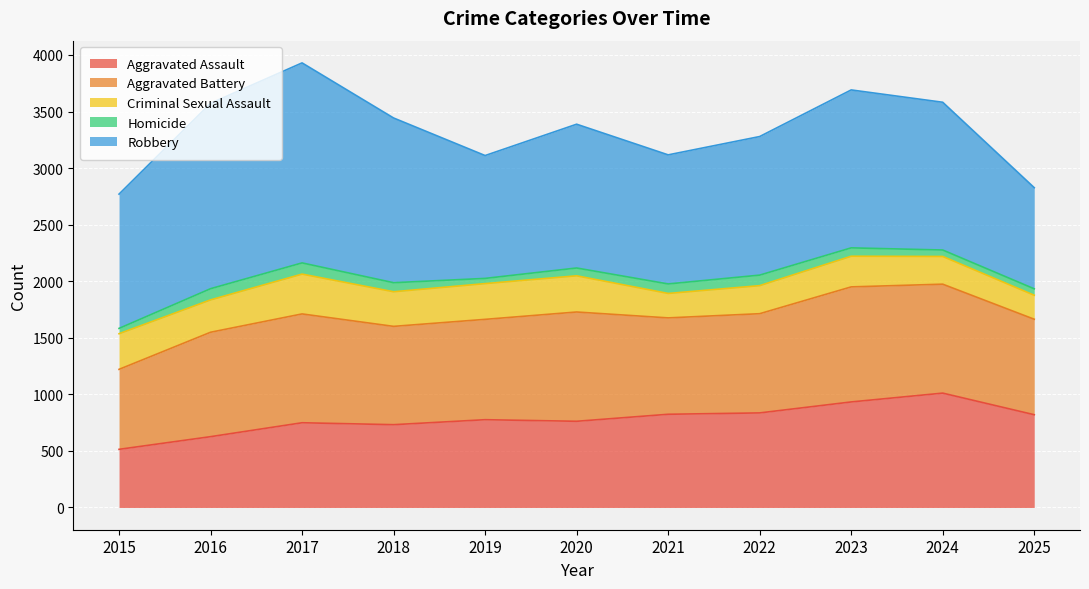

How many categories are shown in the chart?

11